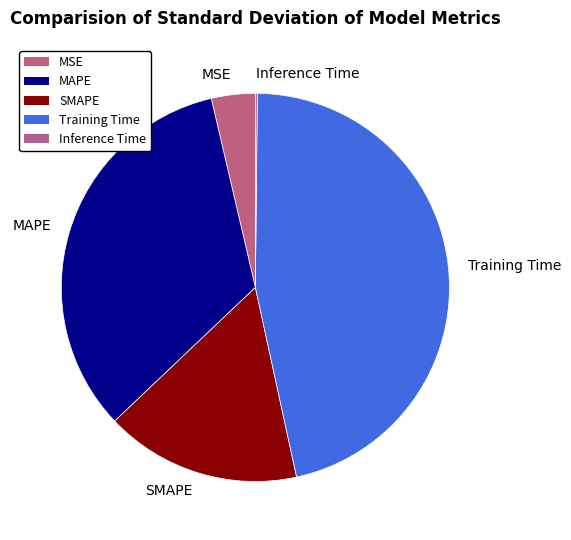

Do Training Time and SMAPE together represent more than half of the pie?

Yes